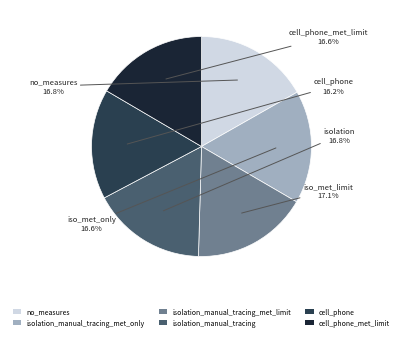

The no_measures slice represents 17% of the pie. True or false?

True